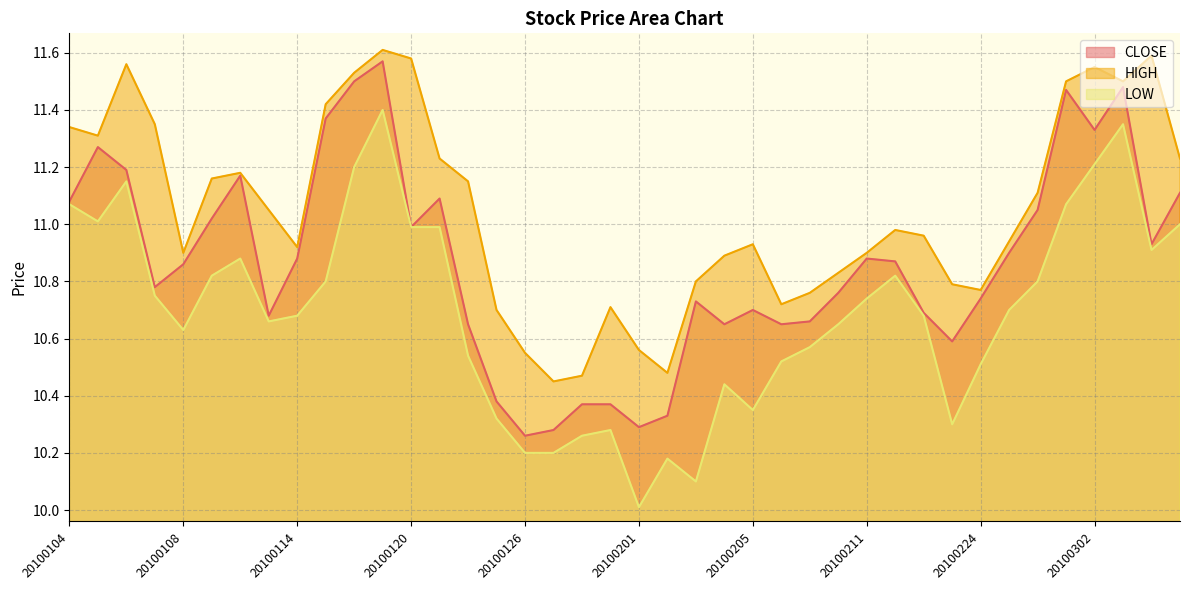

The CLOSE series shows 10.7 at 20100122. True or false?

True